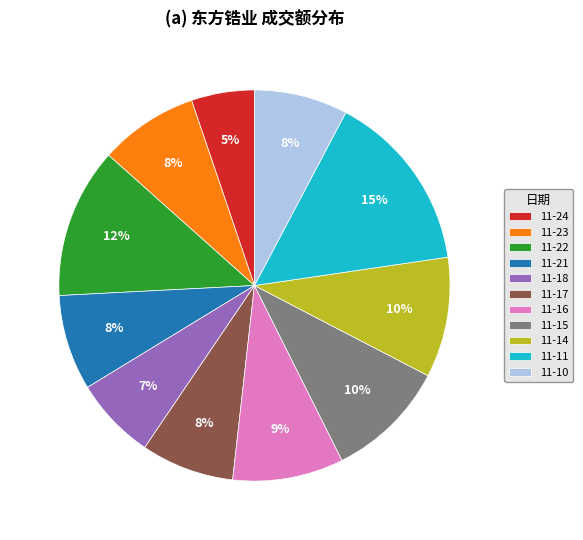

Is there any slice that represents more than half of the pie?

No